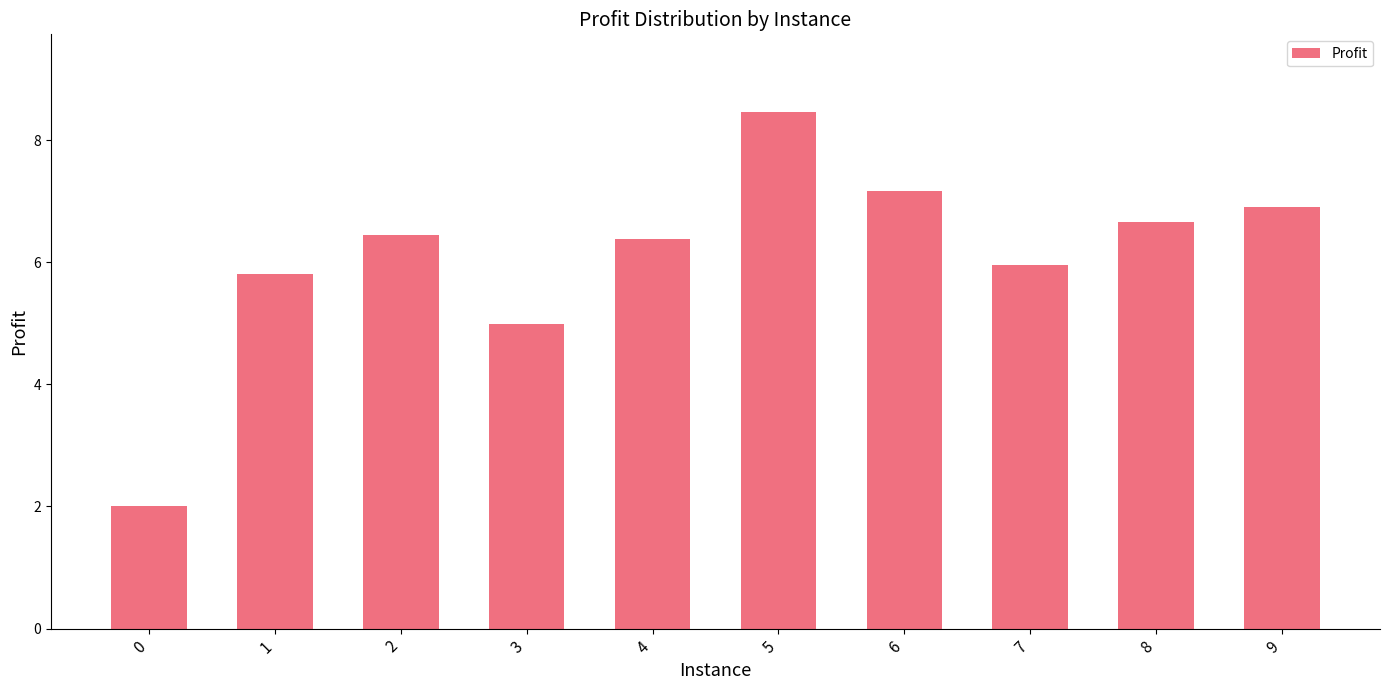

True or false: the data shows 12.0 at 9.

False